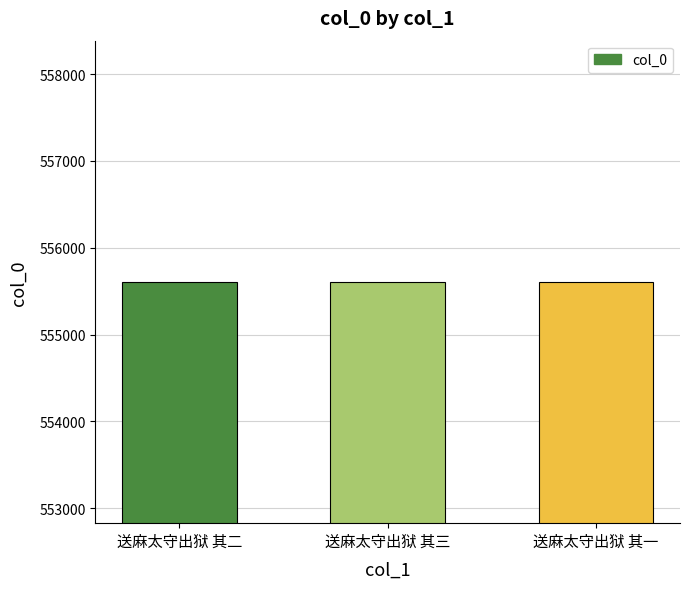

How many data points are less than 555607?

1